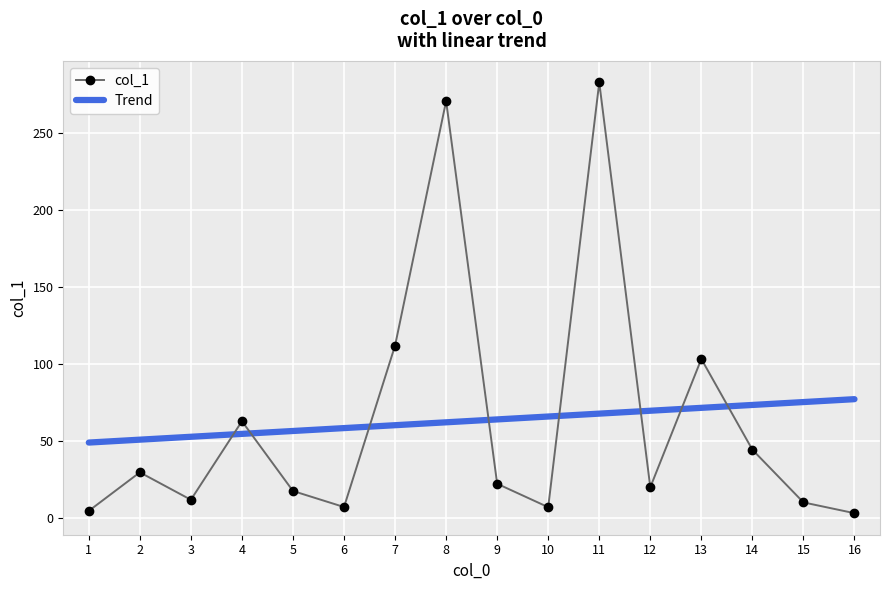

At which category does the data reach its first local valley?

1